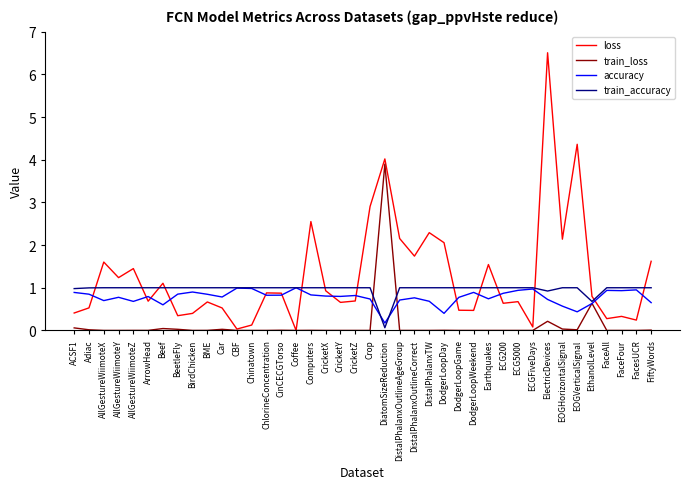

What is the difference between the maximum and second lowest values in the loss series?

6.5